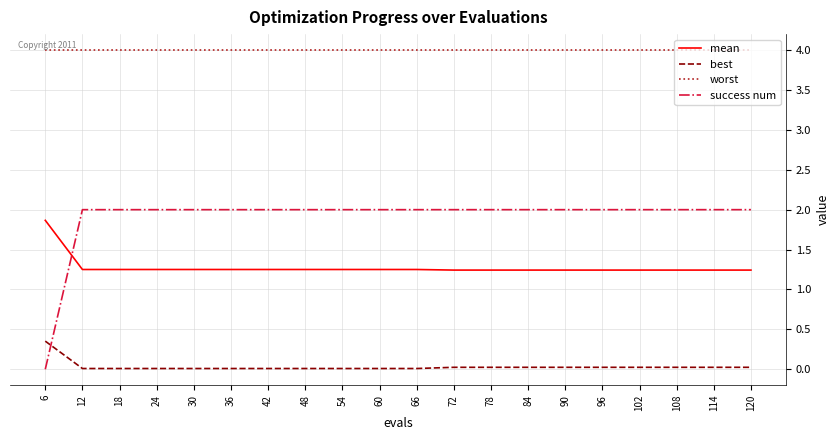

Is this an area chart (filled region under the line)?

No